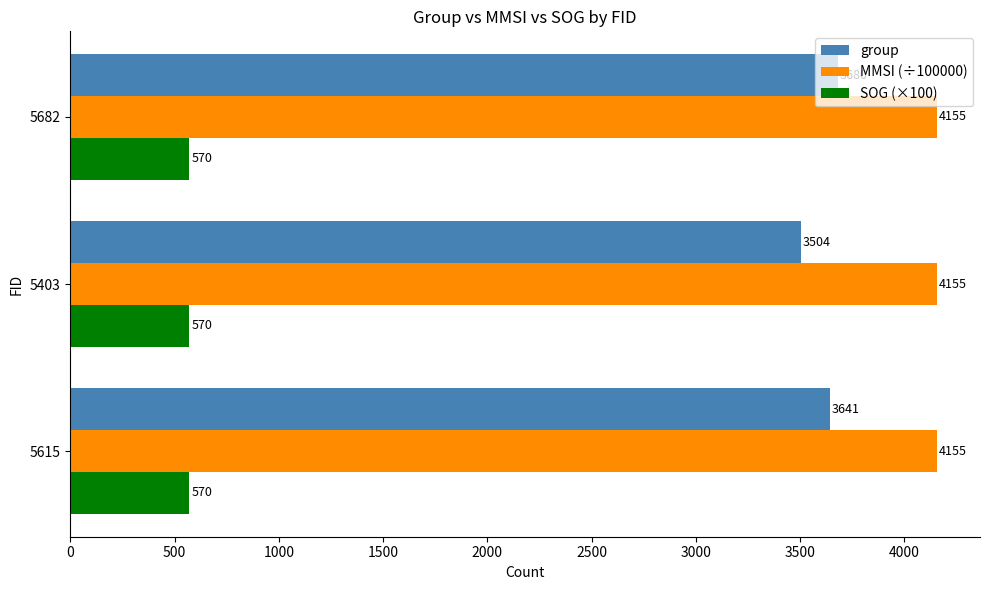

Which series has the largest total across all categories?

MMSI (÷100000)